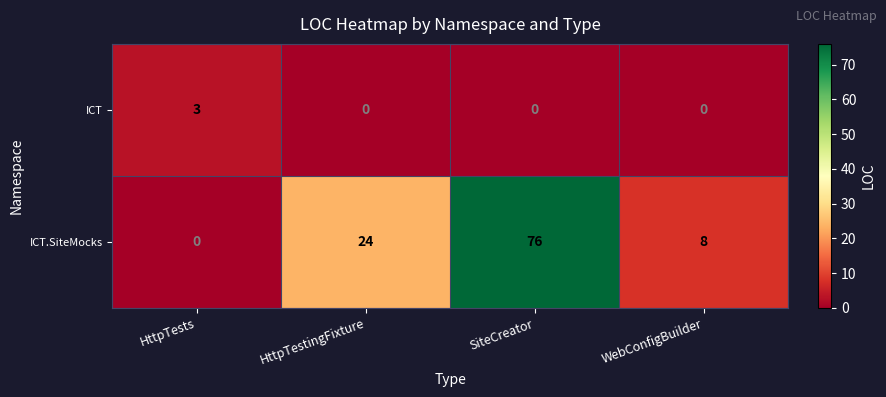

Reading left to right, list all the values displayed in this chart.

ICT: HttpTests=3	HttpTestingFixture=0	SiteCreator=0	WebConfigBuilder=0
ICT.SiteMocks: HttpTests=0	HttpTestingFixture=24	SiteCreator=76	WebConfigBuilder=8